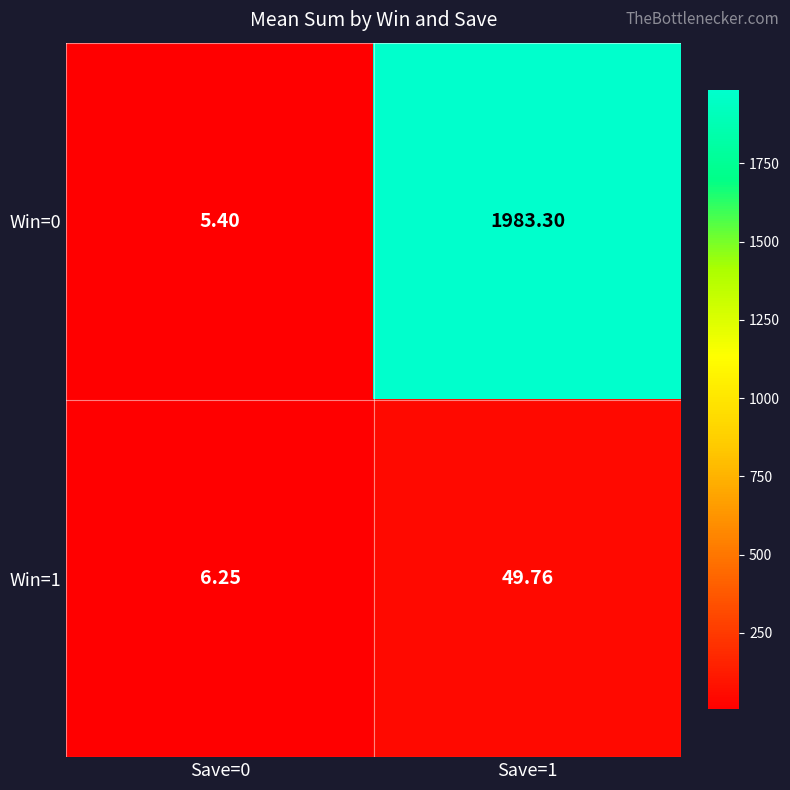

Which category has the lowest value across all series?

Save=0